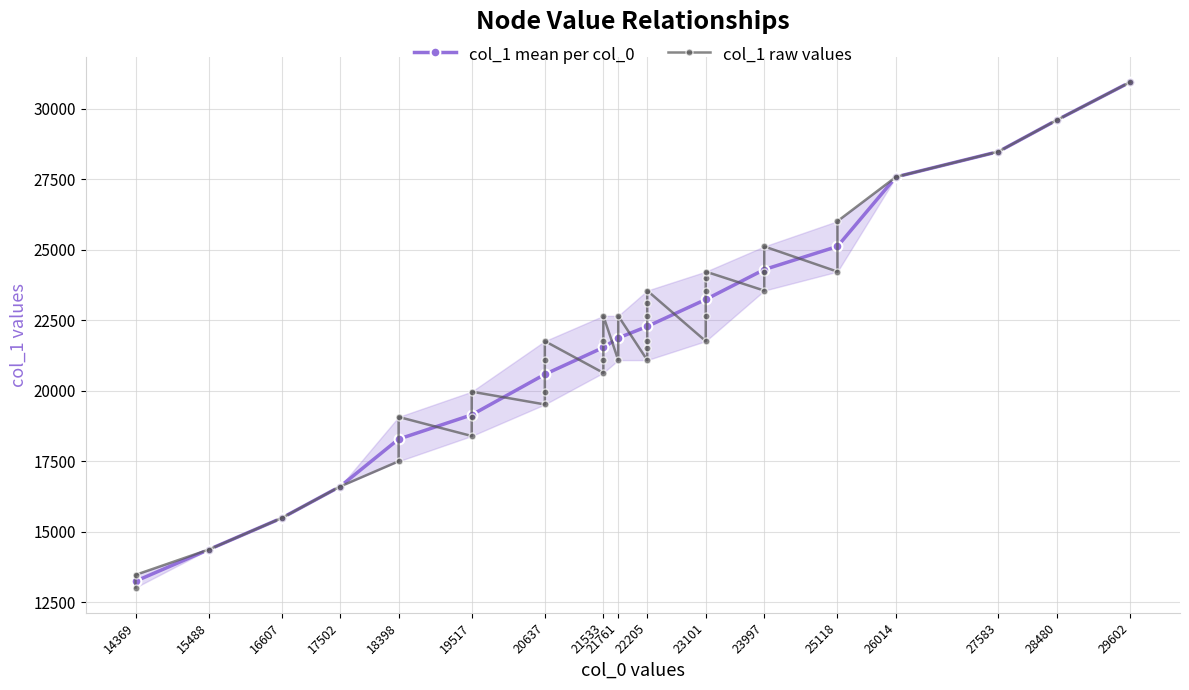

How many lines are shown in the chart?

2